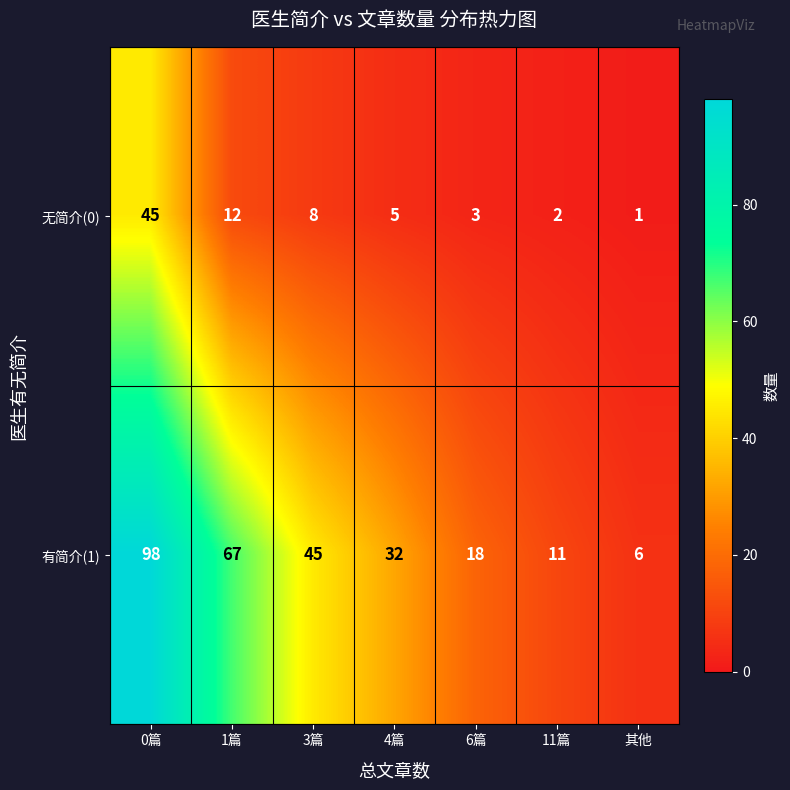

At which category is the sum across all series the highest?

0篇